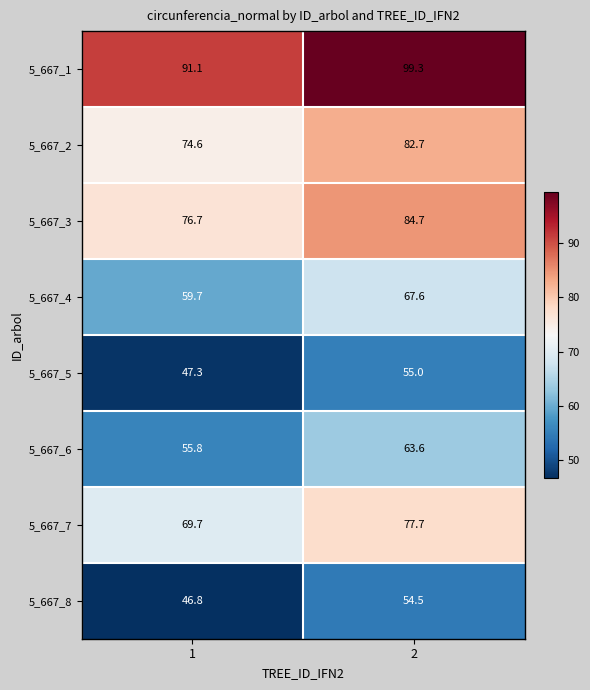

Is it true that 5_667_4 equals 78.6 at 1?

False